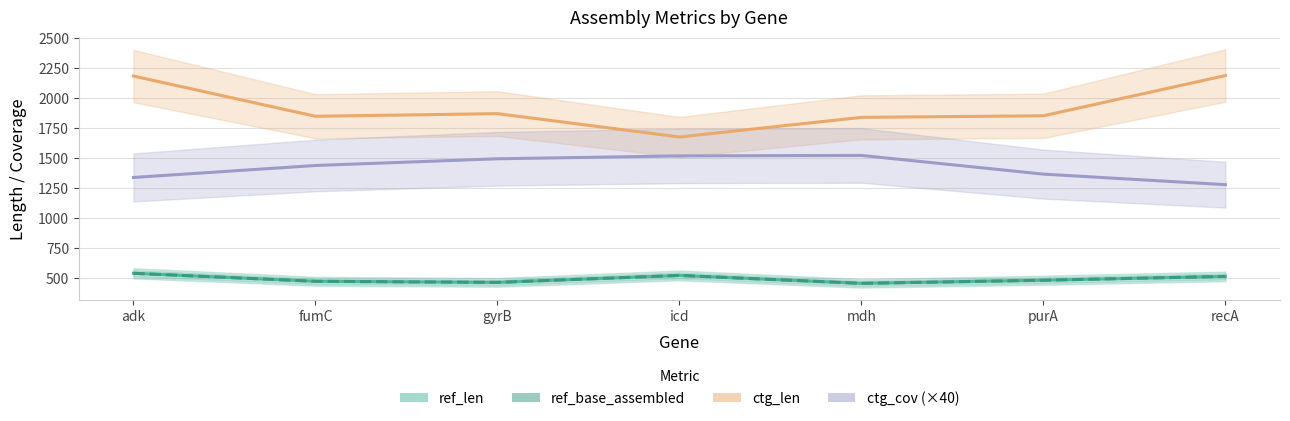

Which series has the largest total across all categories?

ctg_len